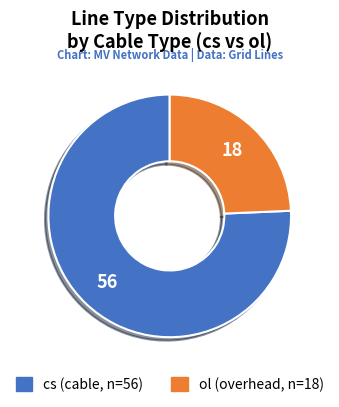

Is it true that ol is 10% of the pie?

False